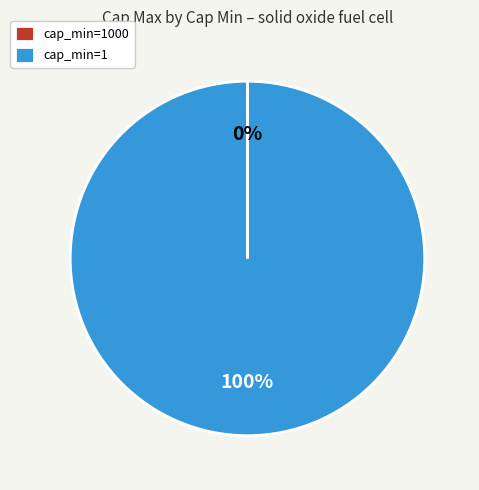

Is it true that cap_min=1 is 100% of the pie?

True